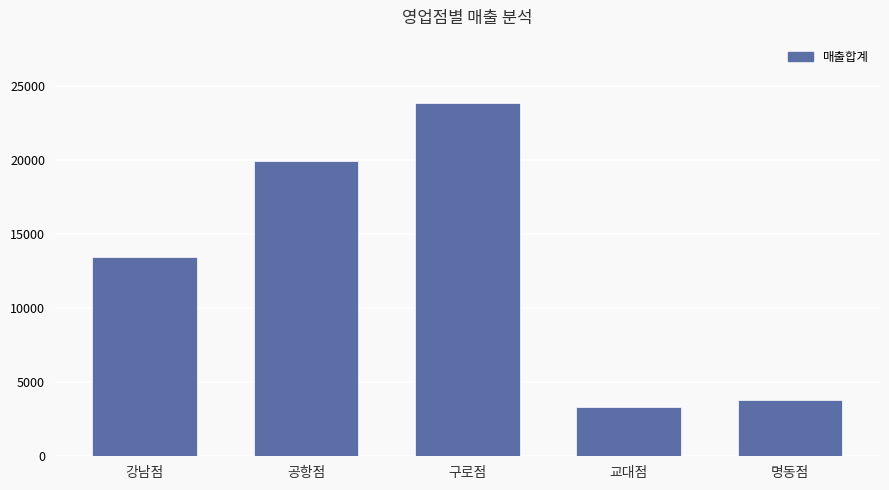

The chart shows a value of 5056 at 구로점. True or false?

False